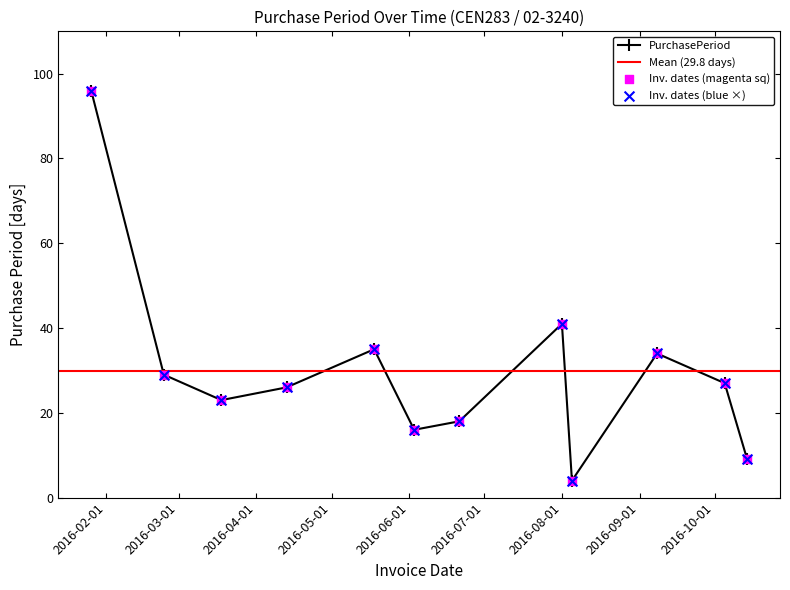

Which has a higher value, 2016-05-18 or 2016-06-03?

2016-05-18